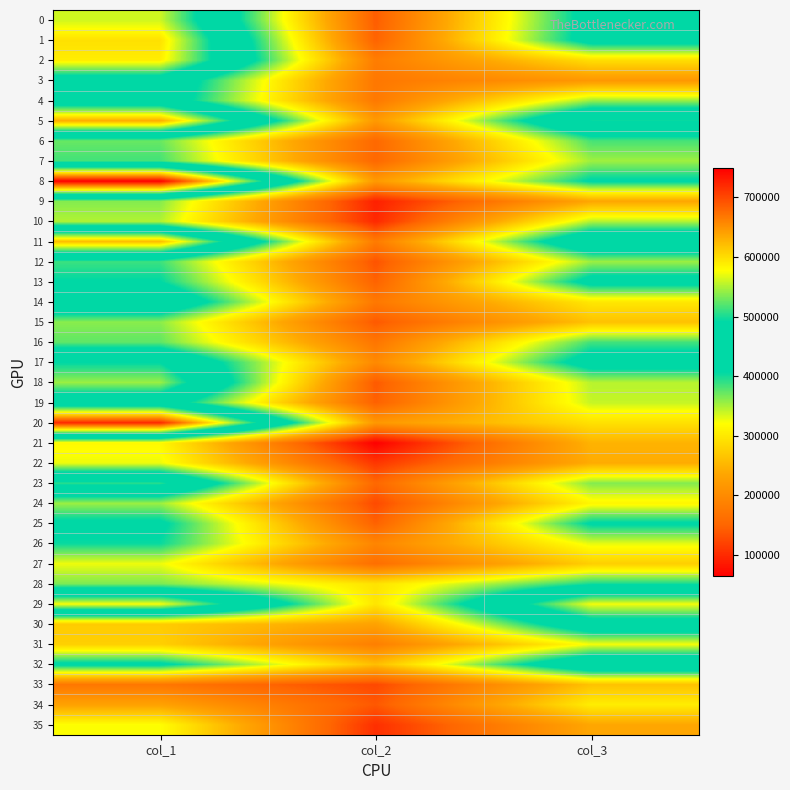

Reading left to right, list all the values displayed in this chart.

0: col_1=561141.5	col_2=142361.4	col_3=428702.9
1: col_1=597202.4	col_2=147666.9	col_3=432512.0
2: col_1=588628.3	col_2=180837.1	col_3=290456.9
3: col_1=459900.0	col_2=173459.9	col_3=216890.4
4: col_1=446995.8	col_2=175217.1	col_3=354909.6
5: col_1=632293.3	col_2=218395.9	col_3=494758.1
6: col_1=371828.8	col_2=153640.8	col_3=382542.9
7: col_1=383935.2	col_2=153129.7	col_3=353224.7
8: col_1=748629.3	col_2=219548.7	col_3=412673.4
9: col_1=362264.4	col_2=91848.8	col_3=235353.7
10: col_1=346979.6	col_2=98771.8	col_3=346338.5
11: col_1=621267.8	col_2=178127.4	col_3=475302.6
12: col_1=386202.1	col_2=134524.9	col_3=353886.8
13: col_1=407984.9	col_2=147368.3	col_3=428322.6
14: col_1=474859.8	col_2=174668.5	col_3=299259.2
15: col_1=360162.9	col_2=139317.6	col_3=262668.9
16: col_1=374574.7	col_2=171058.8	col_3=384326.3
17: col_1=490317.0	col_2=197675.1	col_3=436374.1
18: col_1=543552.2	col_2=139843.8	col_3=344926.0
19: col_1=446181.2	col_2=145706.7	col_3=340454.3
20: col_1=720015.6	col_2=217025.2	col_3=292980.2
21: col_1=315370.5	col_2=64149.6	col_3=248829.5
22: col_1=326887.0	col_2=110368.0	col_3=241463.1
23: col_1=505298.6	col_2=152710.5	col_3=362619.3
24: col_1=354282.8	col_2=127200.0	col_3=313291.0
25: col_1=417178.2	col_2=146302.4	col_3=412400.5
26: col_1=403338.0	col_2=191837.5	col_3=329436.2
27: col_1=326486.5	col_2=161261.2	col_3=274772.0
28: col_1=365330.2	col_2=294939.2	col_3=399908.4
29: col_1=575670.0	col_2=296863.1	col_3=573772.6
30: col_1=272290.3	col_2=230264.3	col_3=460591.2
31: col_1=275843.2	col_2=183316.2	col_3=323874.0
32: col_1=418258.8	col_2=259287.5	col_3=474369.9
33: col_1=172411.2	col_2=125180.5	col_3=262809.5
34: col_1=230385.5	col_2=138720.0	col_3=304746.2
35: col_1=320956.3	col_2=104254.3	col_3=236078.6